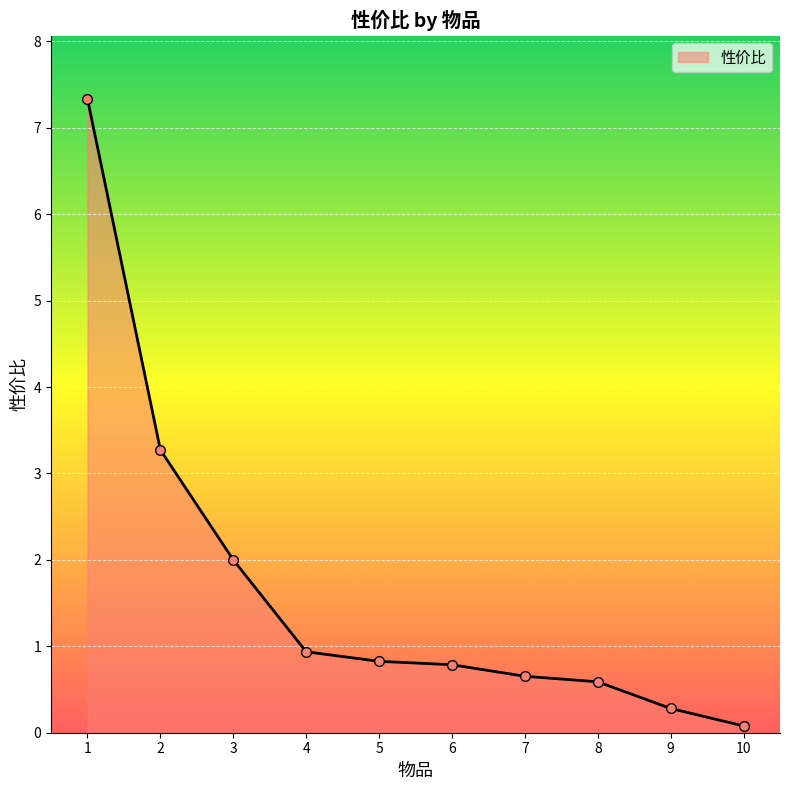

The chart shows a value of 0.7 at 7. True or false?

True